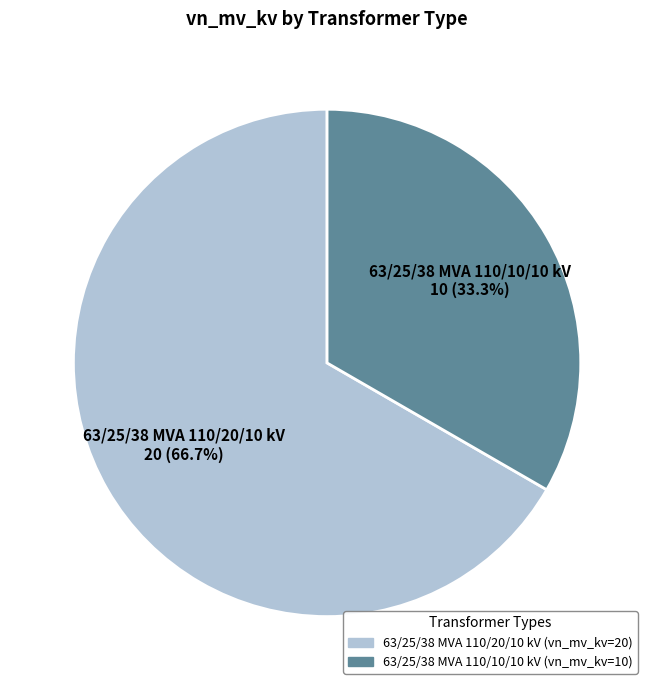

Rank the categories by value from lowest to highest.

63/25/38 MVA 110/10/10 kV, 63/25/38 MVA 110/20/10 kV